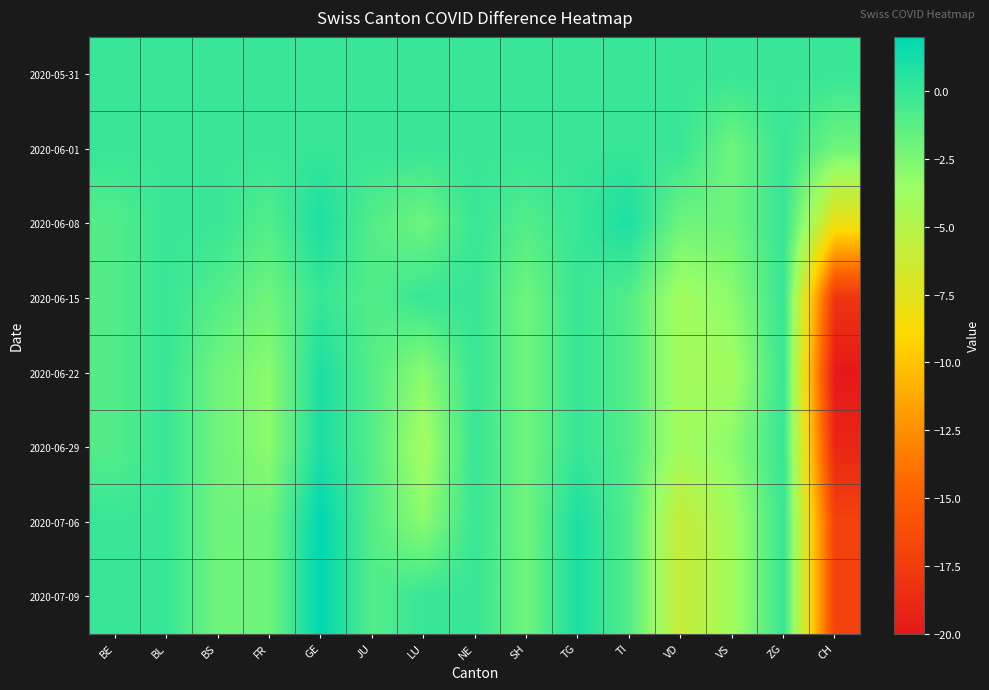

Between BE and ZG, which is larger?

BE